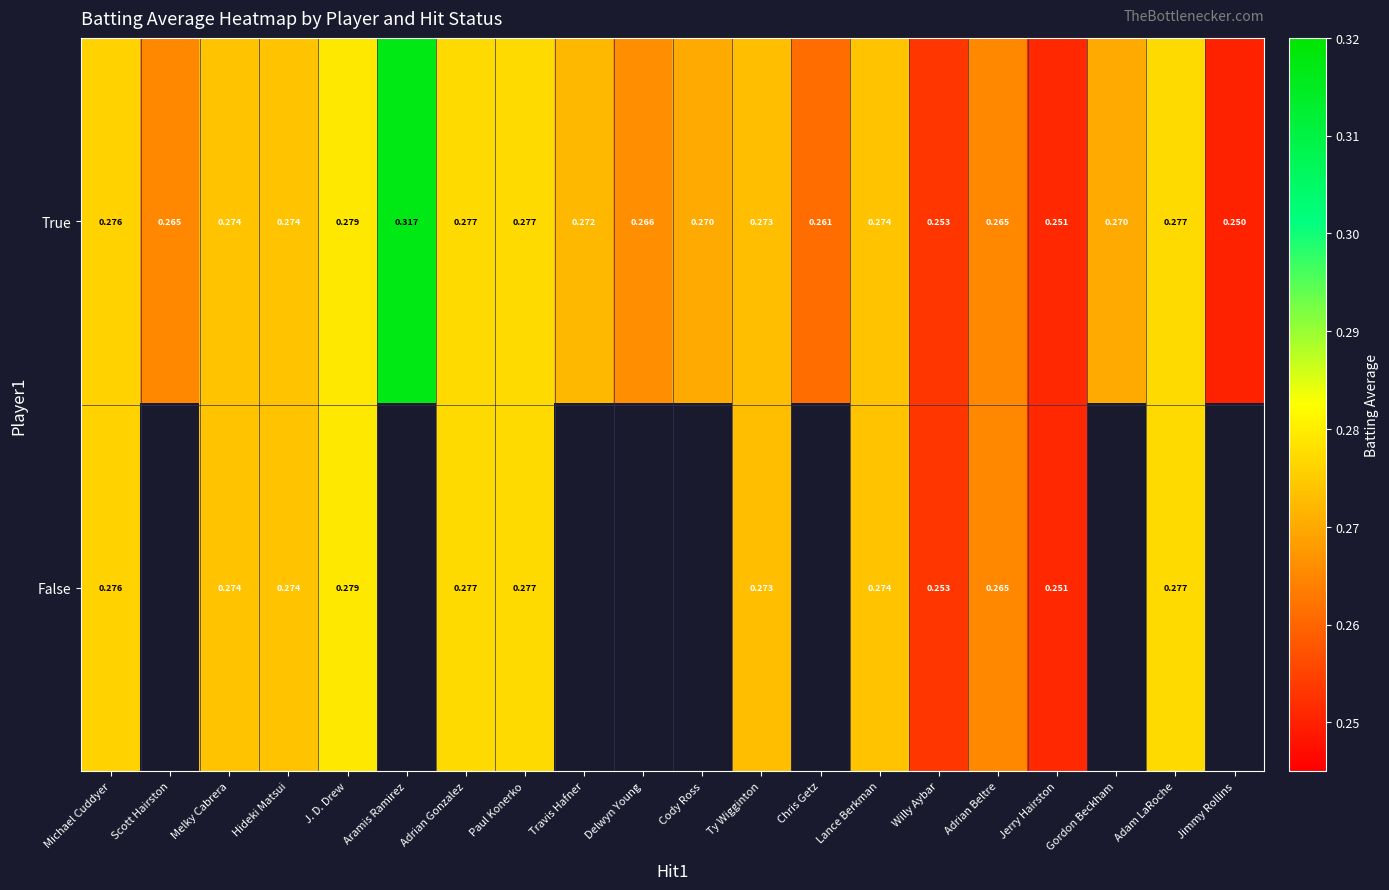

At which label does True reach its minimum?

Jimmy Rollins